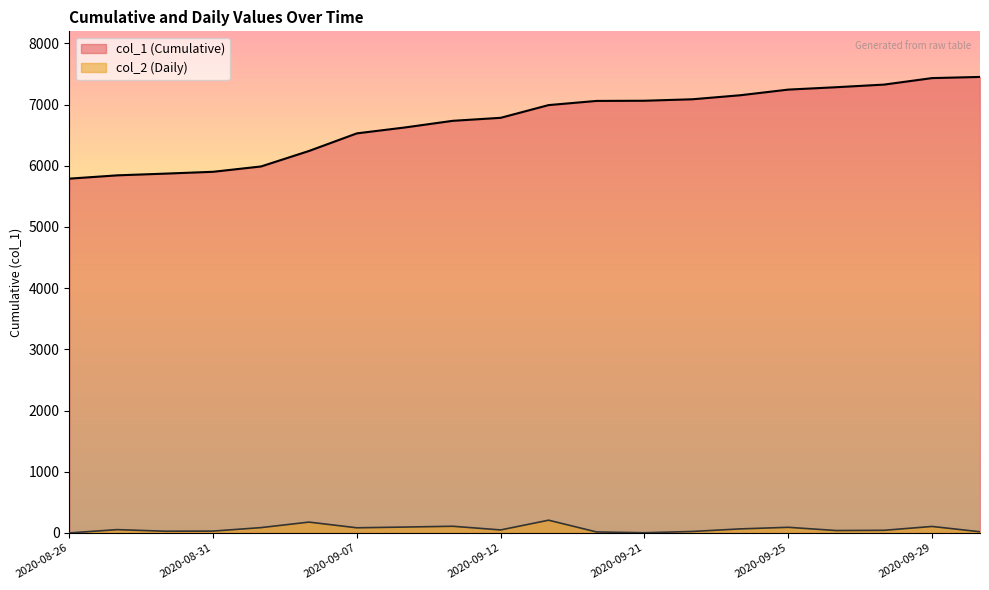

At which category is the sum across all series the highest?

2020-09-29